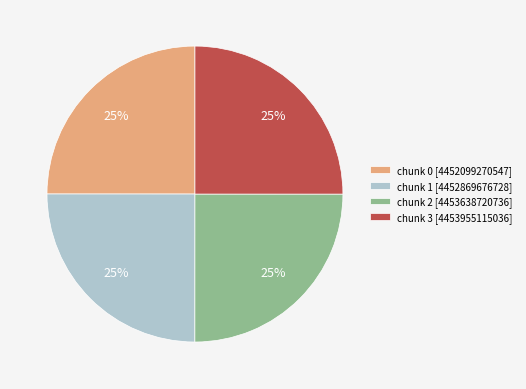

How many segments does this pie chart have?

4